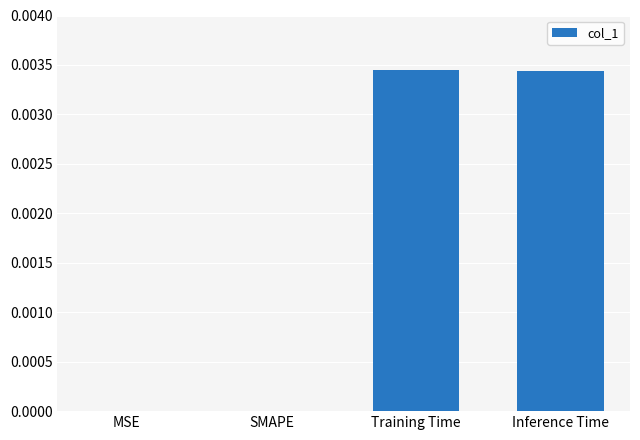

Which has a higher value, MSE or Training Time?

Training Time